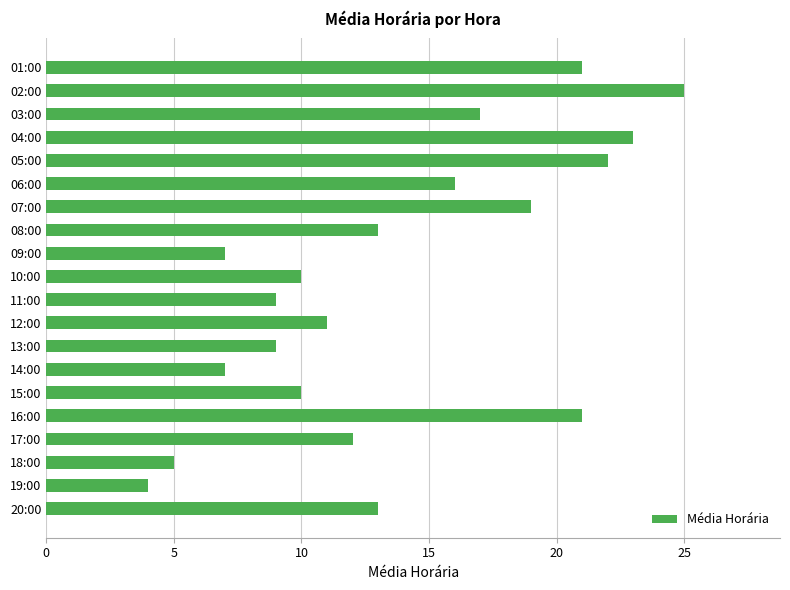

What is the label of the 6th bar from the top?

06:00